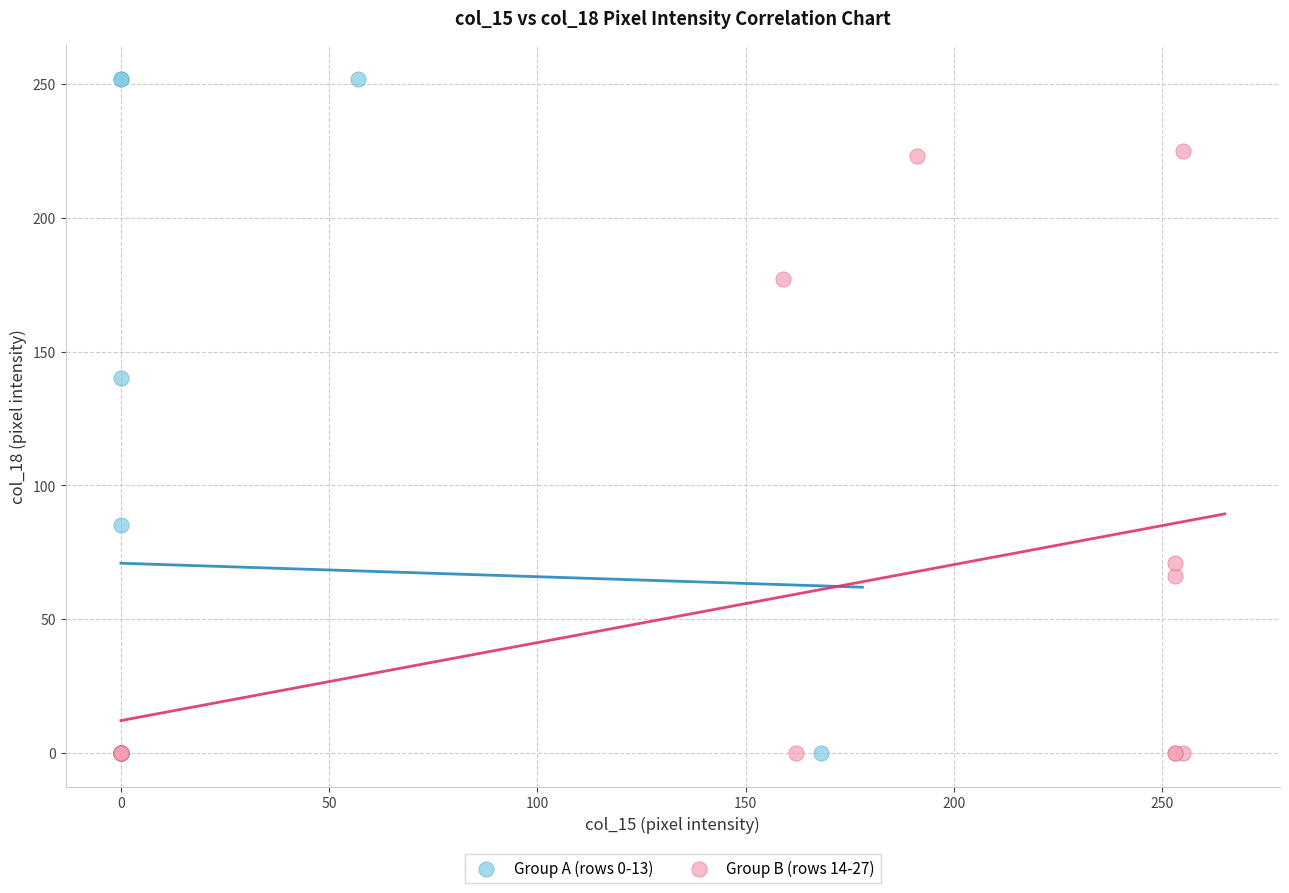

Which series has the largest Y range (max minus min)?

Group A (rows 0-13)